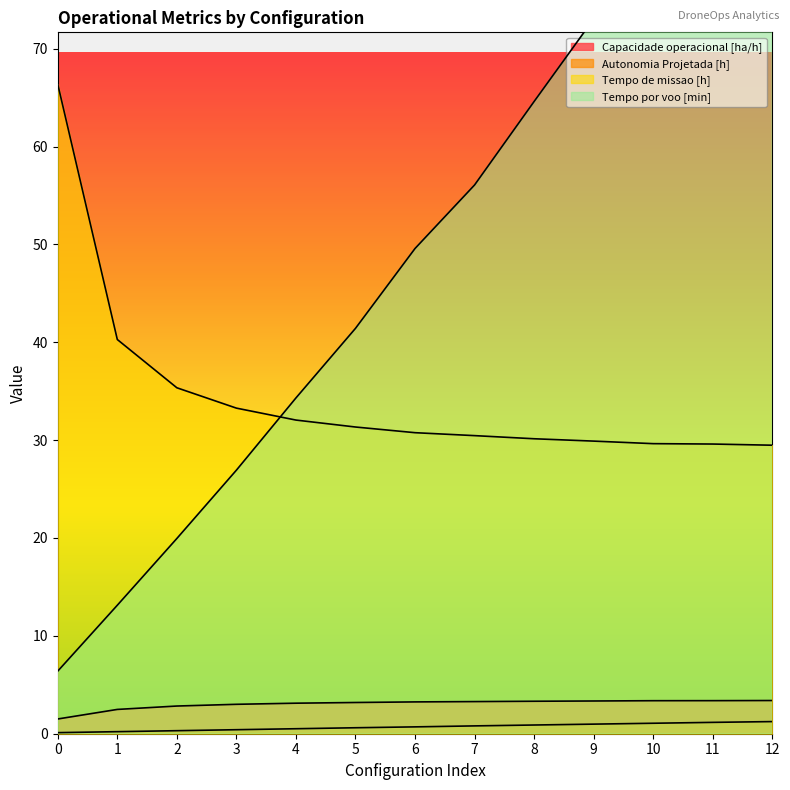

The value of Tempo por voo [min] at 0 is 10.7. True or false?

False